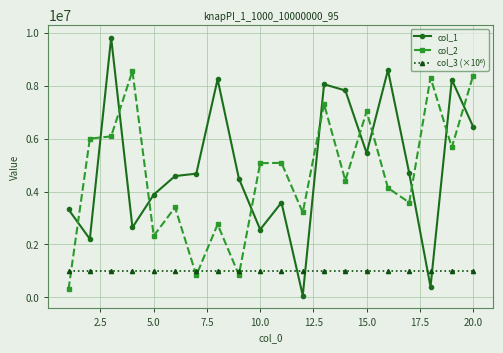

True or false: col_2 has more than 2 points higher than both neighbors.

True